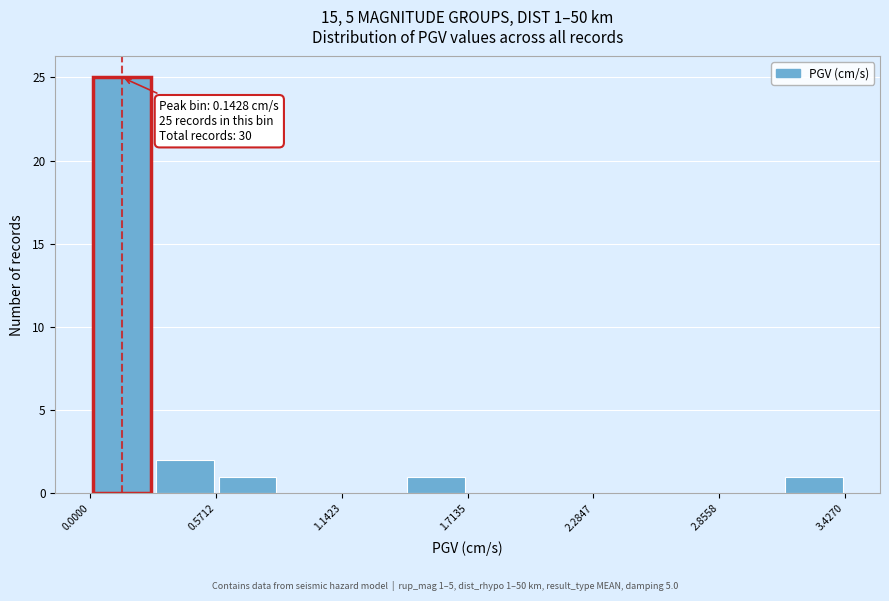

Around what value on the x-axis is the tallest bar? Give the approximate position of its centre, as read against the axis.

0.1